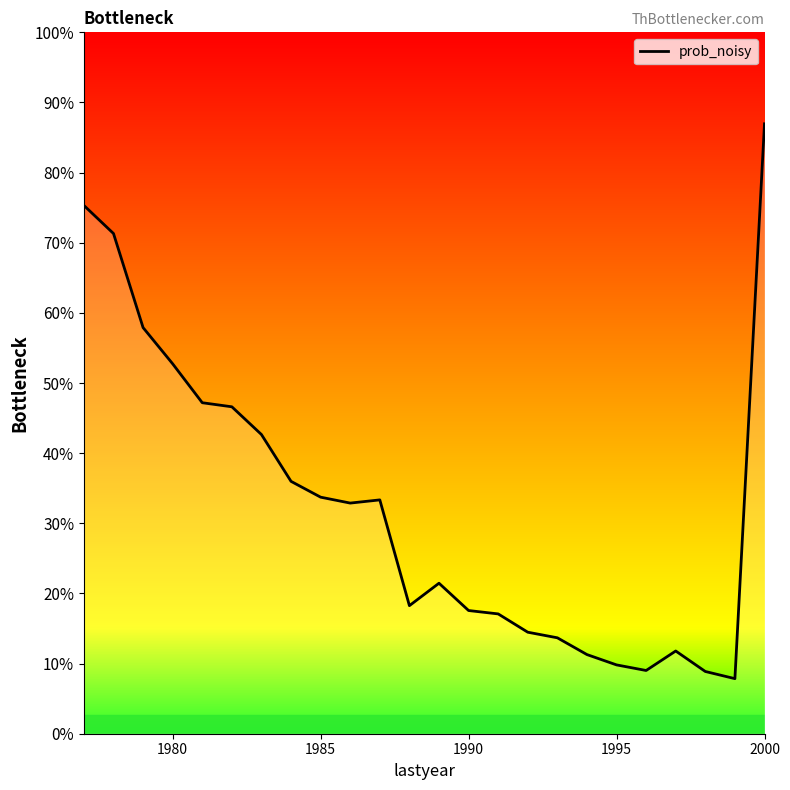

Does the chart display data point markers on the line(s)?

No